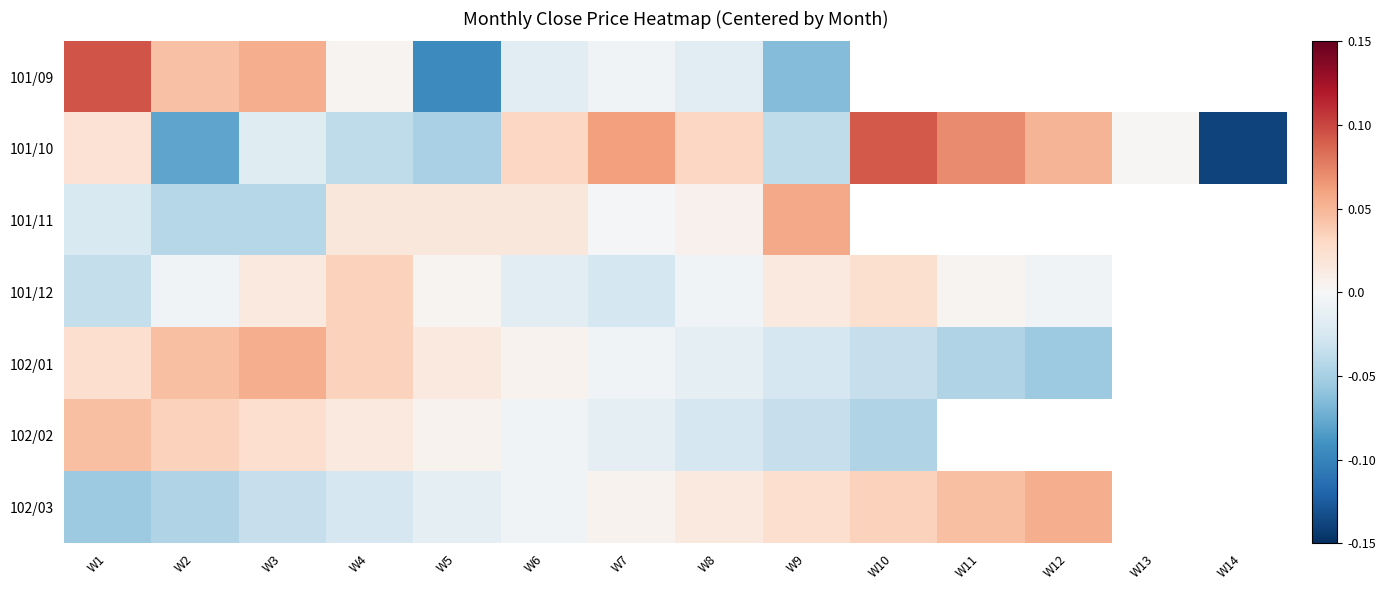

At which category does the chart reach its minimum across all series?

W14